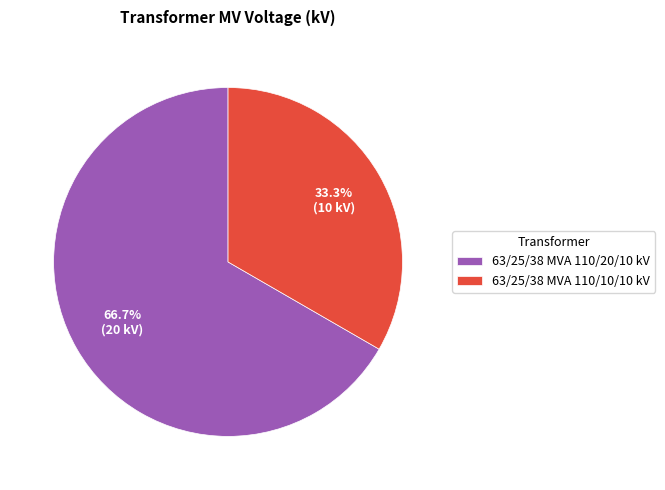

To the nearest percent, what is the difference between the largest and smallest slice percentages?

33%